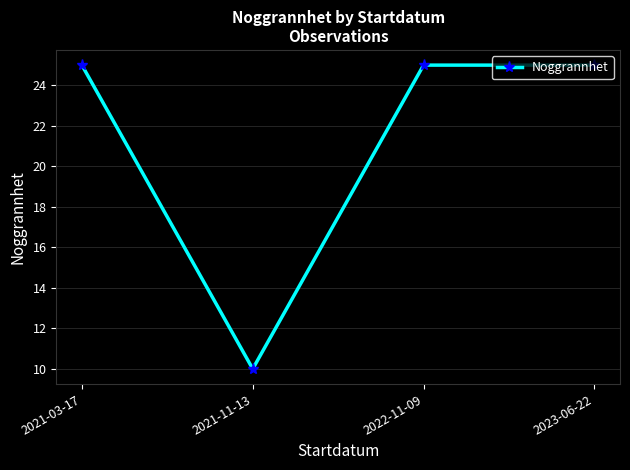

What is the label of the 2nd point from the left?

2021-11-13